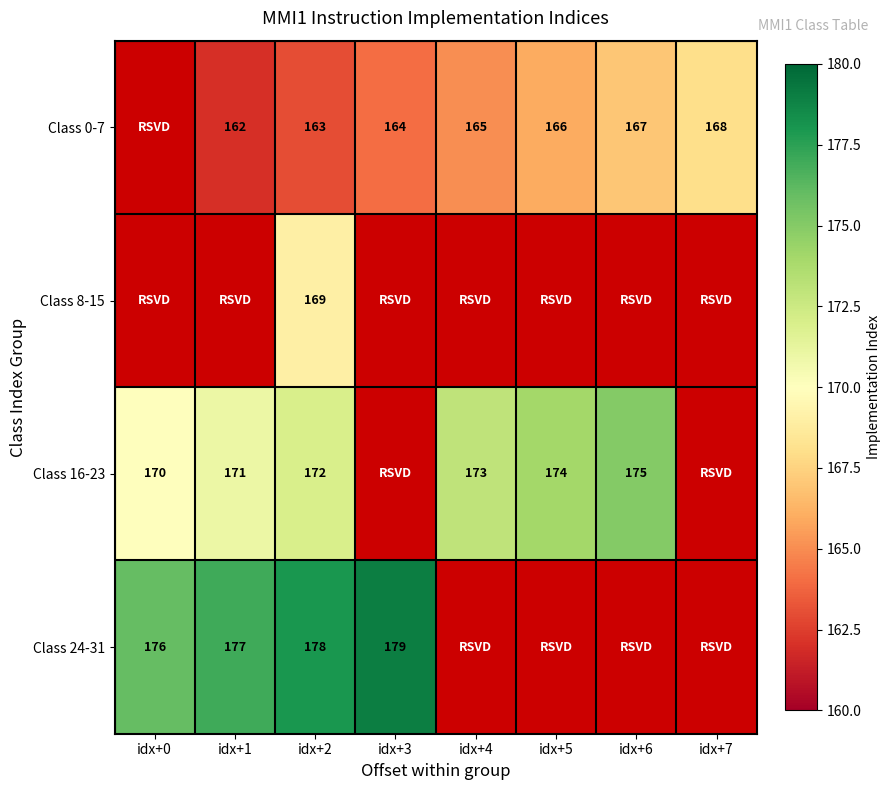

The value of Class 0-7 at idx+5 is 166. True or false?

True